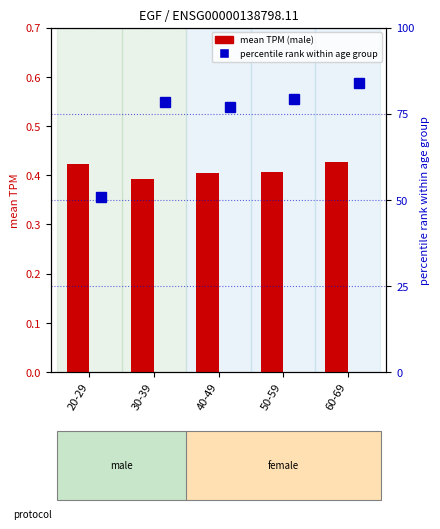

List the series in order of their peak value, highest first.

percentile rank within age group, mean TPM (male)